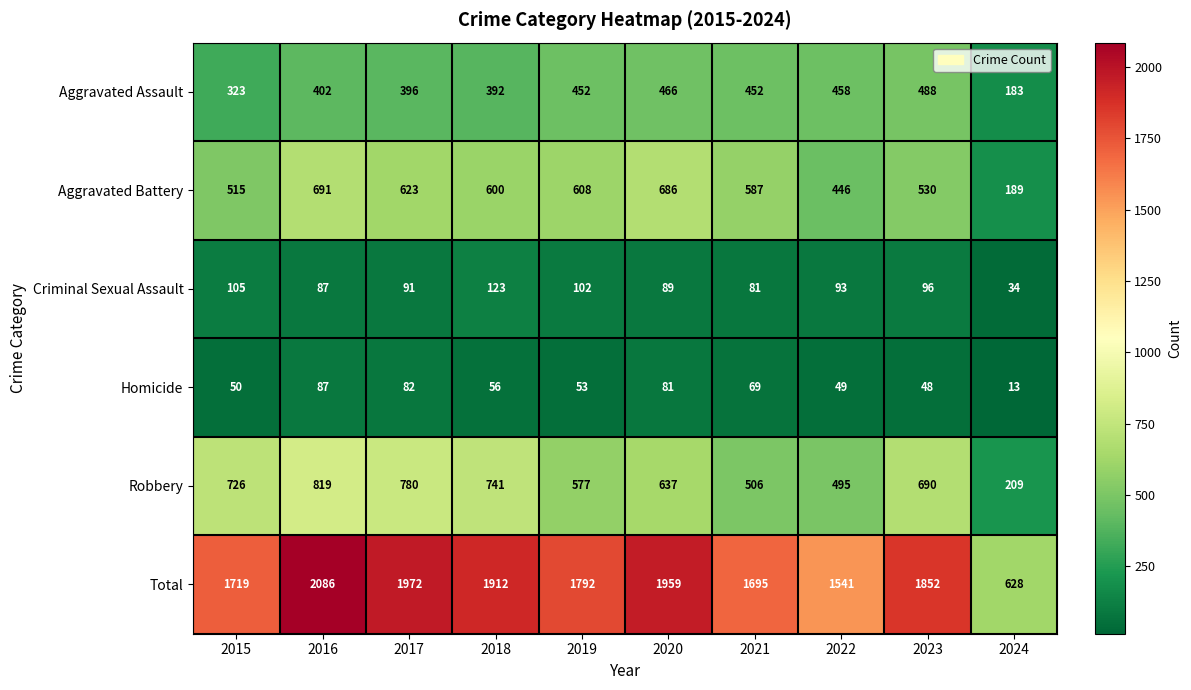

Where is Robbery nearest to the value 514?

2021